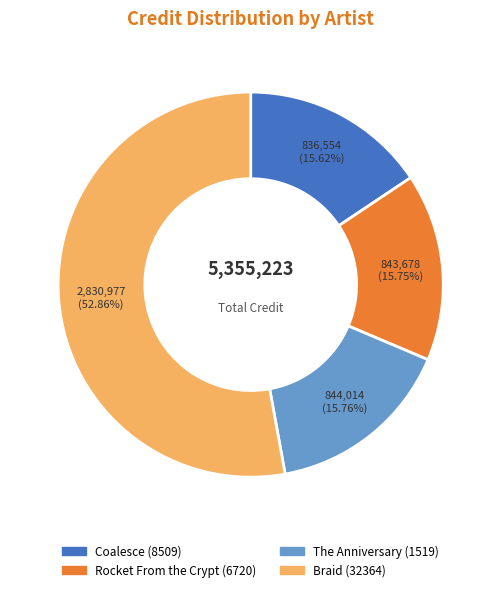

What is the largest slice in the pie chart?

Braid (32364)